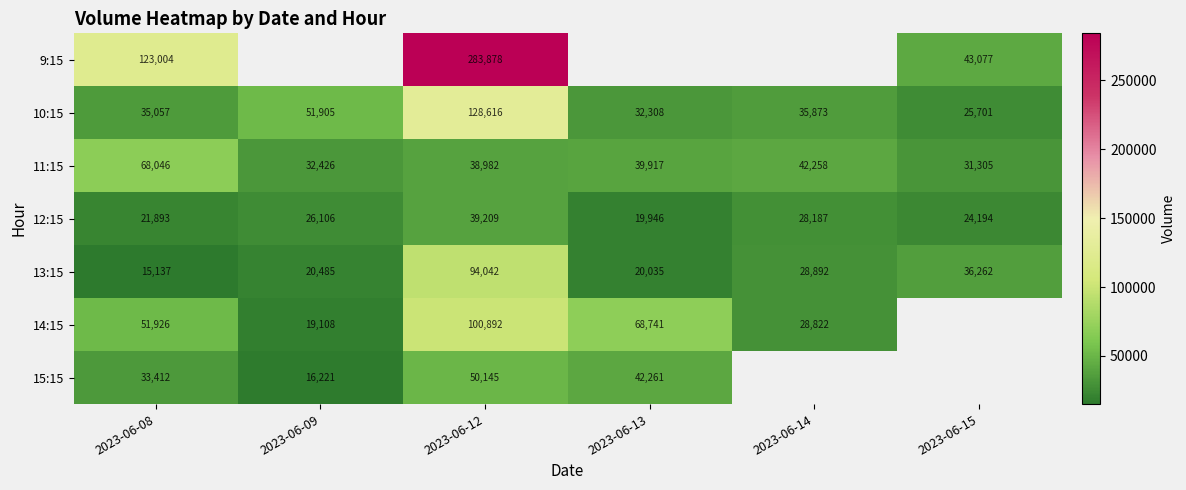

Which category has the highest value in the 12:15 series?

2023-06-12